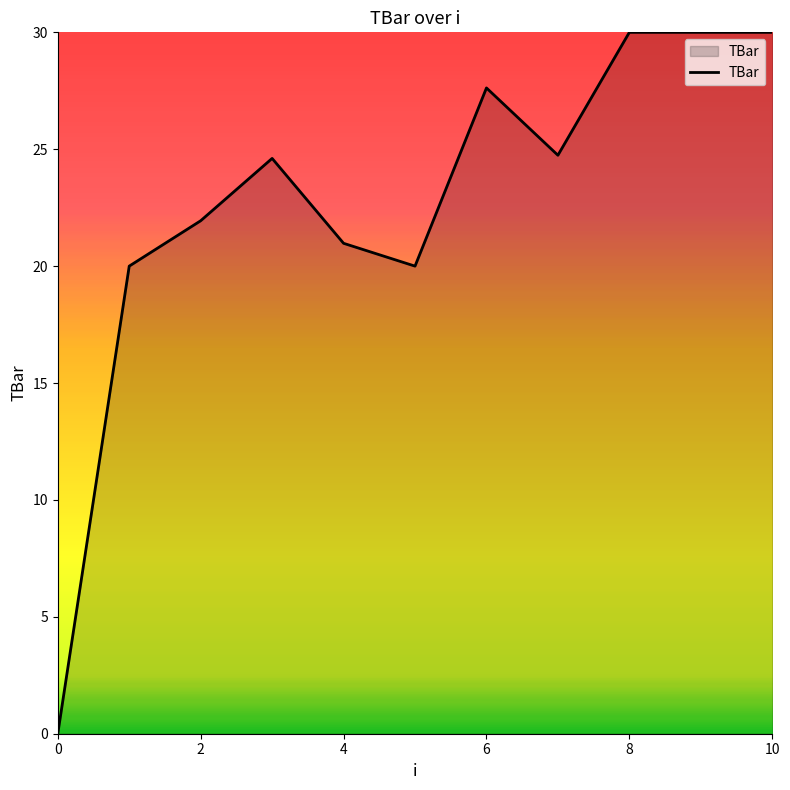

What is the difference between the maximum and minimum values?

30.0